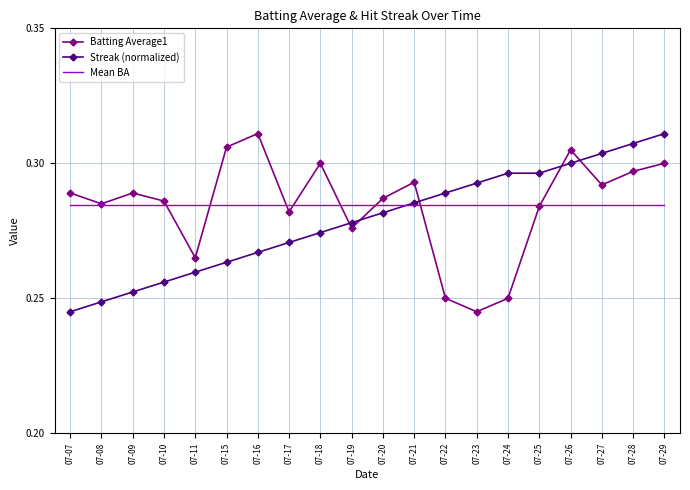

What is the sum of the Mean BA values at 07-25 and 07-21?

0.6